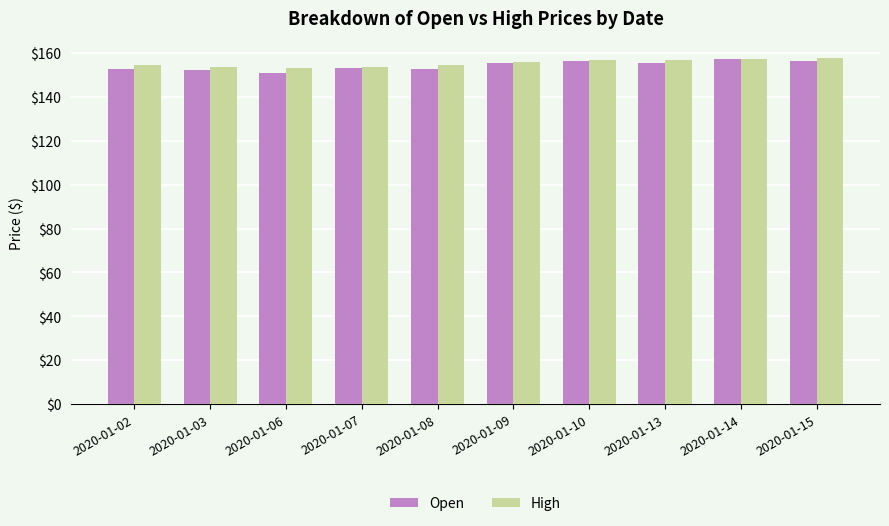

Which series has the widest spread of values?

Open